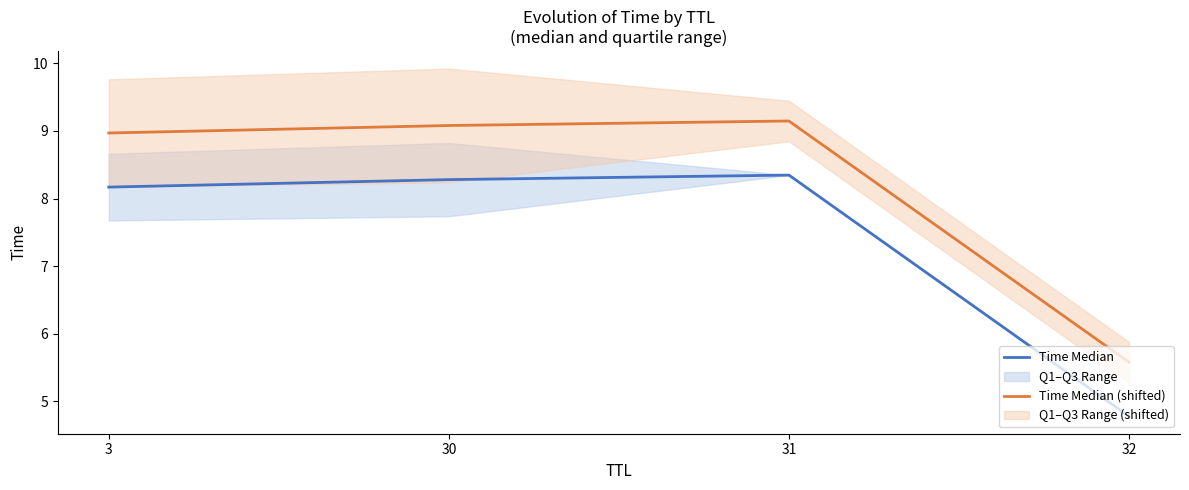

Which series changed the most between 31 and 32?

Time Median (shifted)